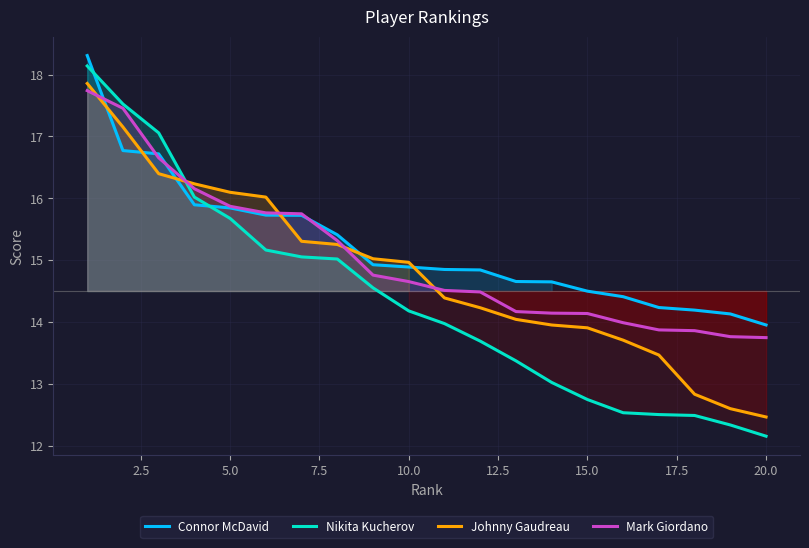

What are all the series names shown in the legend?

Connor McDavid, Nikita Kucherov, Johnny Gaudreau, Mark Giordano